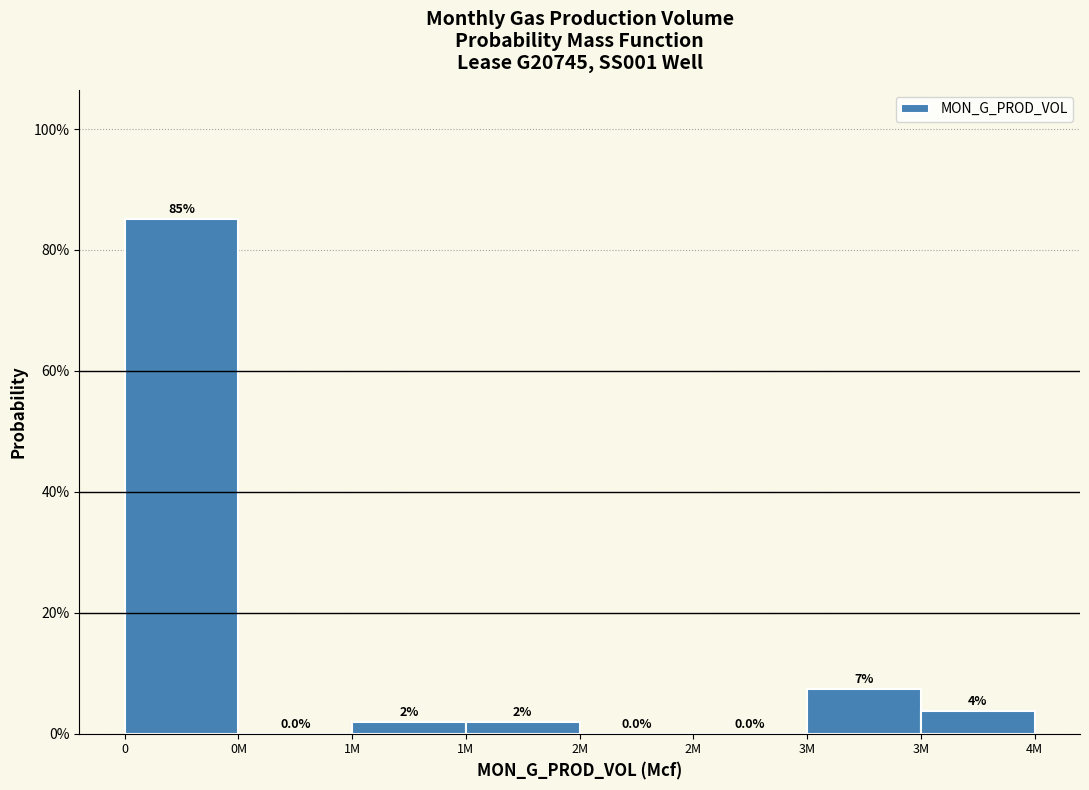

Are the bars horizontal?

No